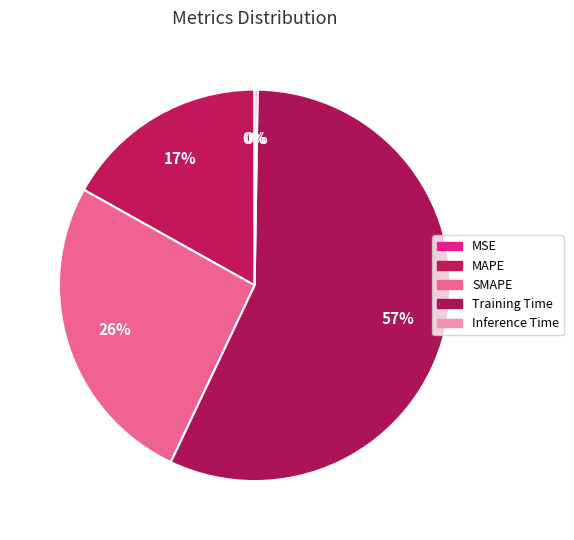

The MAPE slice represents 7% of the pie. True or false?

False